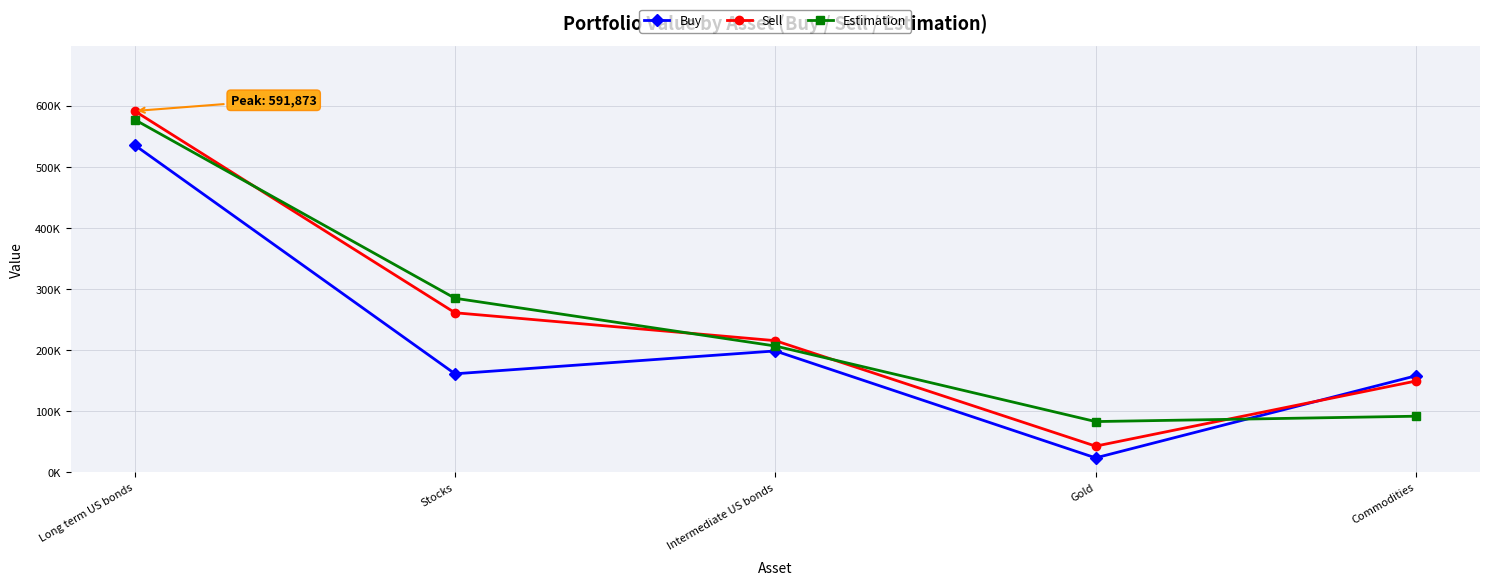

The Estimation series shows 91983.7 at Commodities. True or false?

True